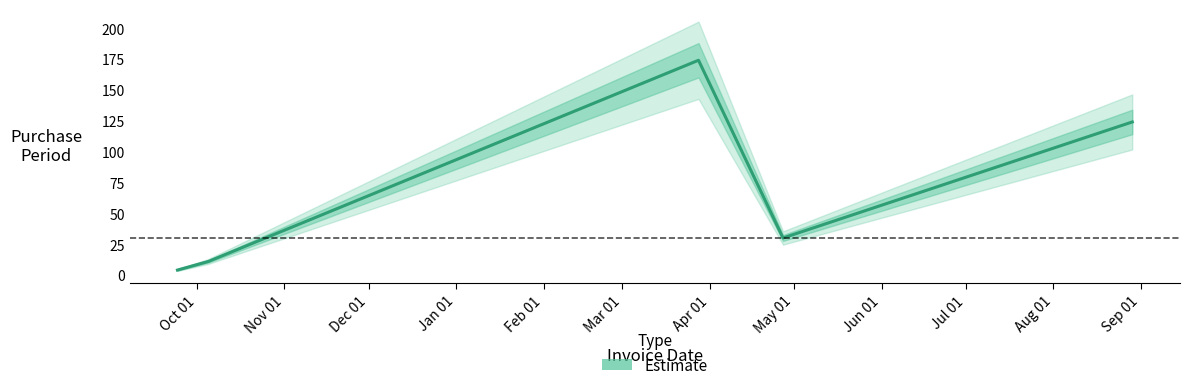

The value at Oct 01 is 6. True or false?

False